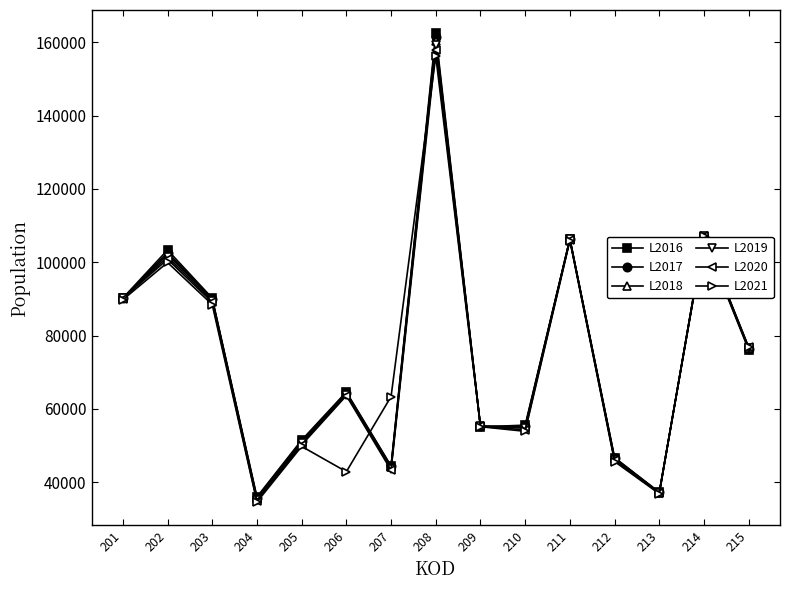

At how many categories does at least one series exceed 60732?

9